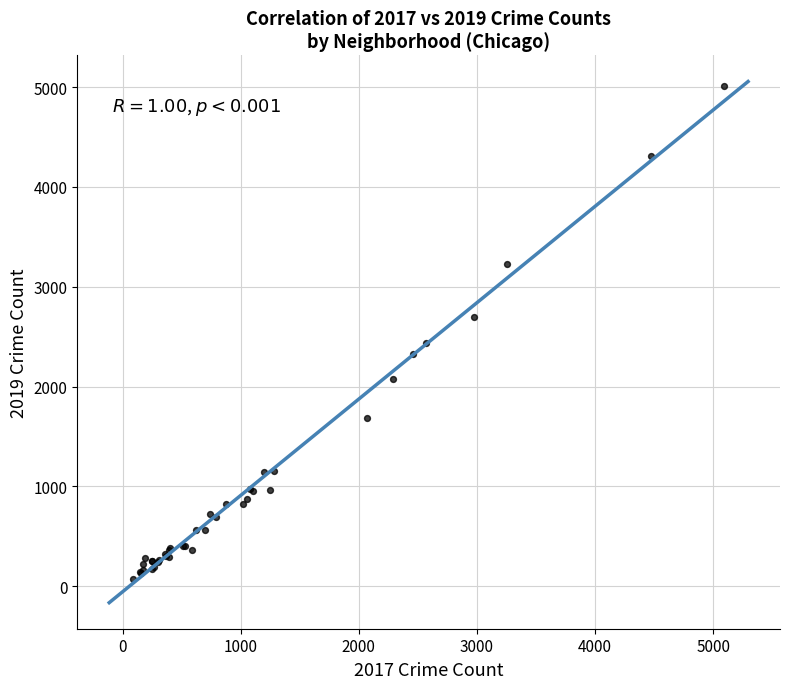

What Y value in the scatter plot is closest to 2542?

2441